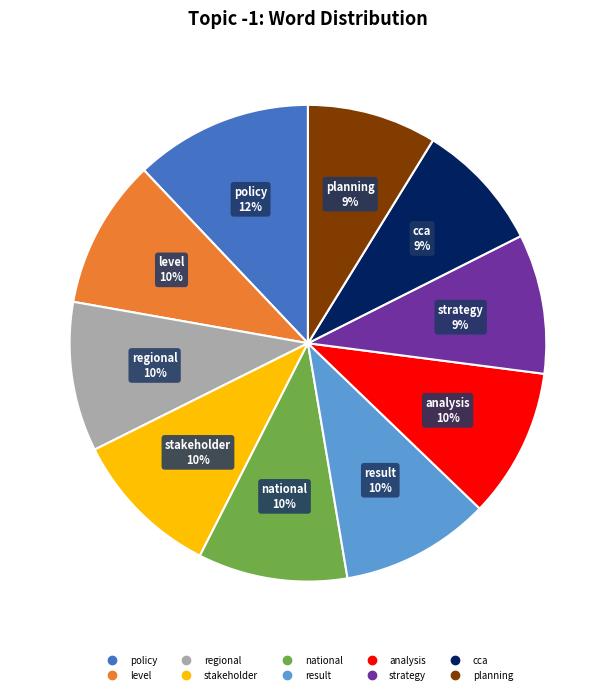

Which slice is the largest?

policy